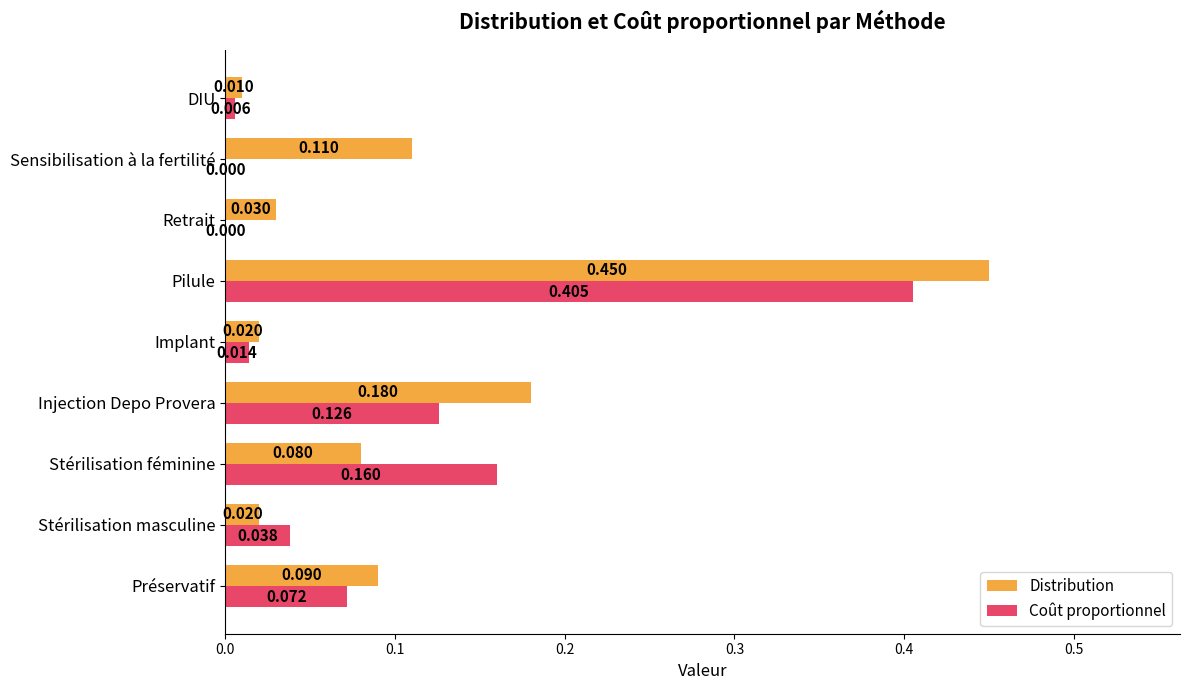

Is the value of Distribution at Pilule greater than the value of Coût proportionnel at Préservatif?

Yes